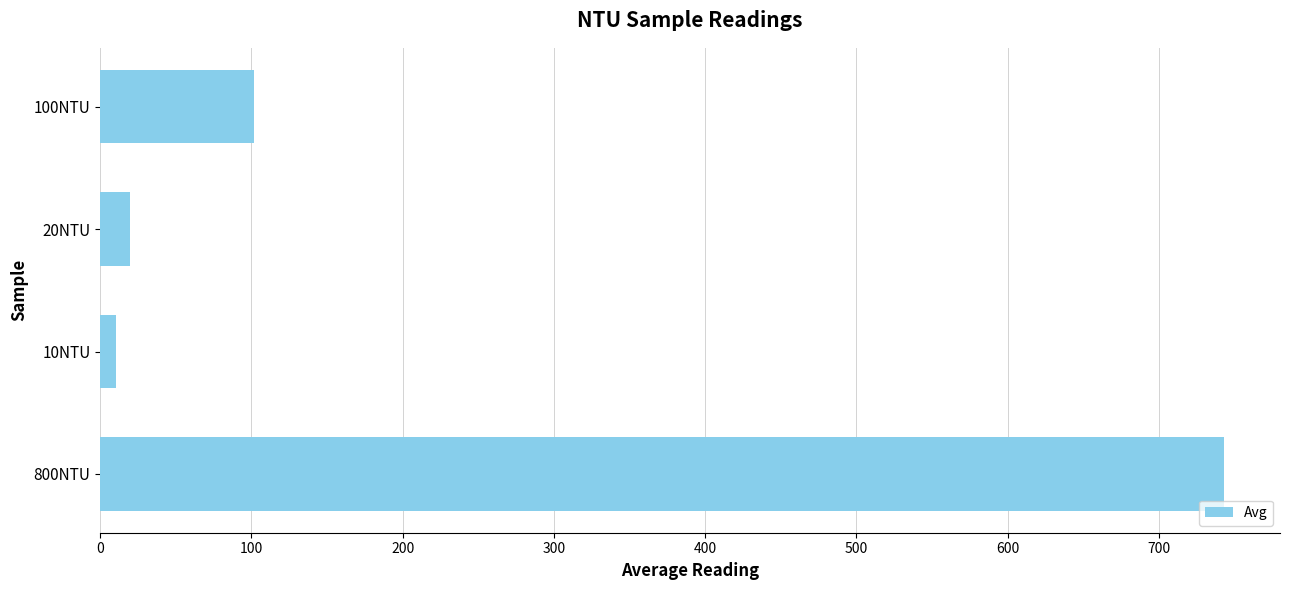

What is the average value?

218.9